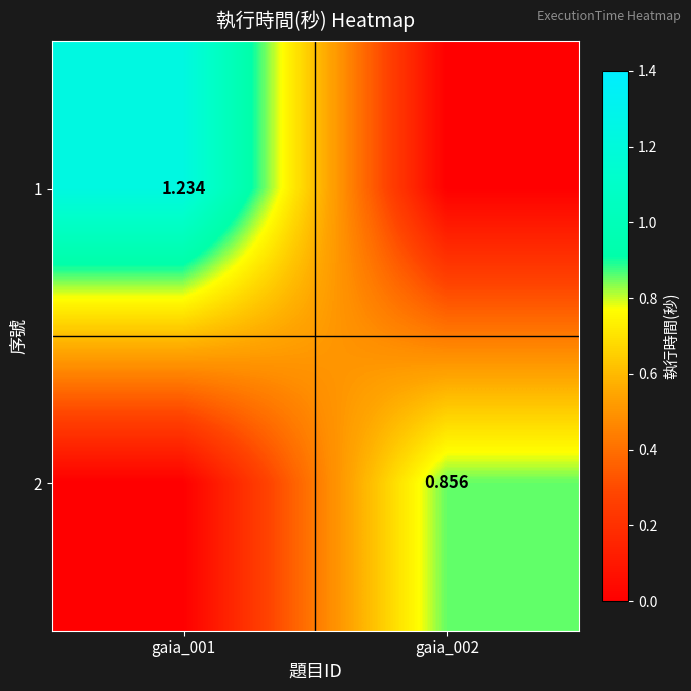

Is the value of 1 at gaia_001 greater than the value of 2 at gaia_002?

Yes